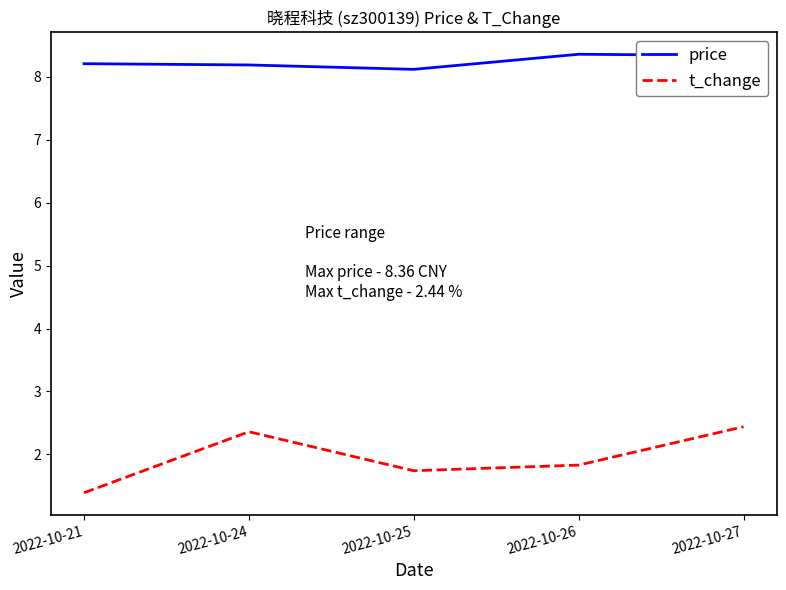

What is the minimum value shown in the chart?

1.4